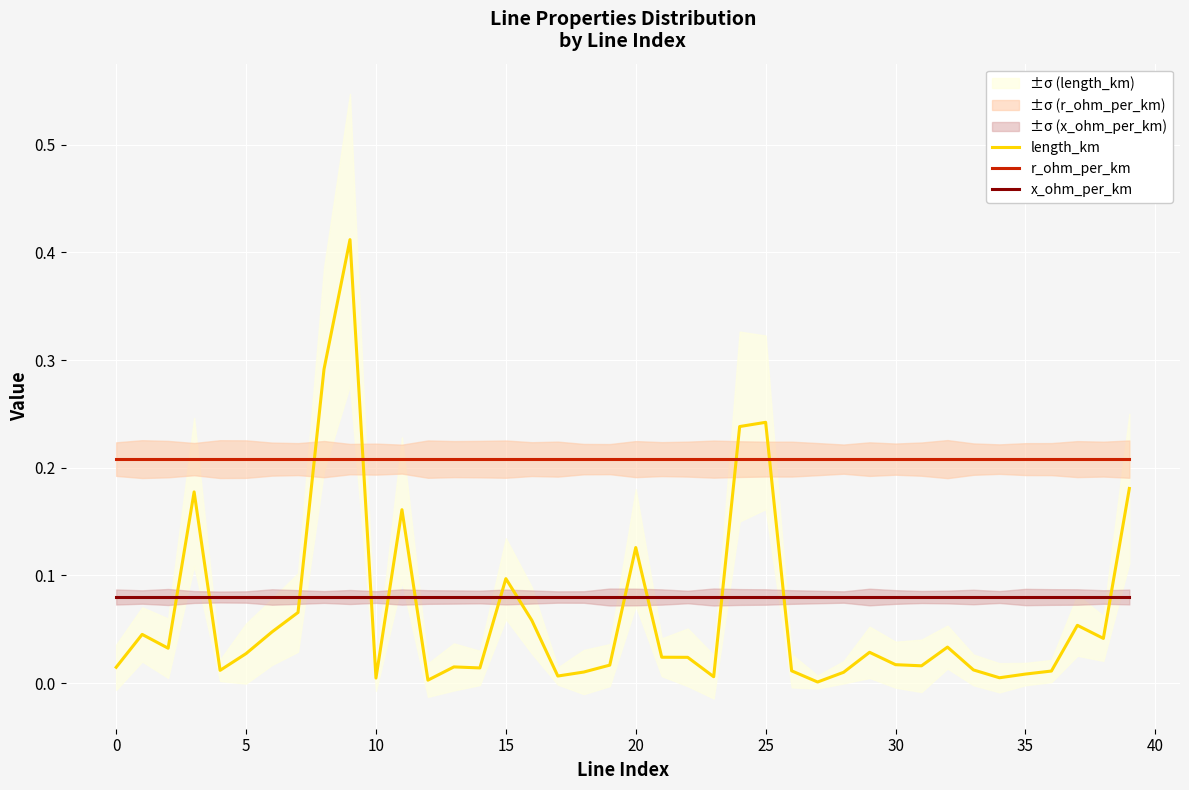

True or false: x_ohm_per_km and length_km intersect in this chart.

True